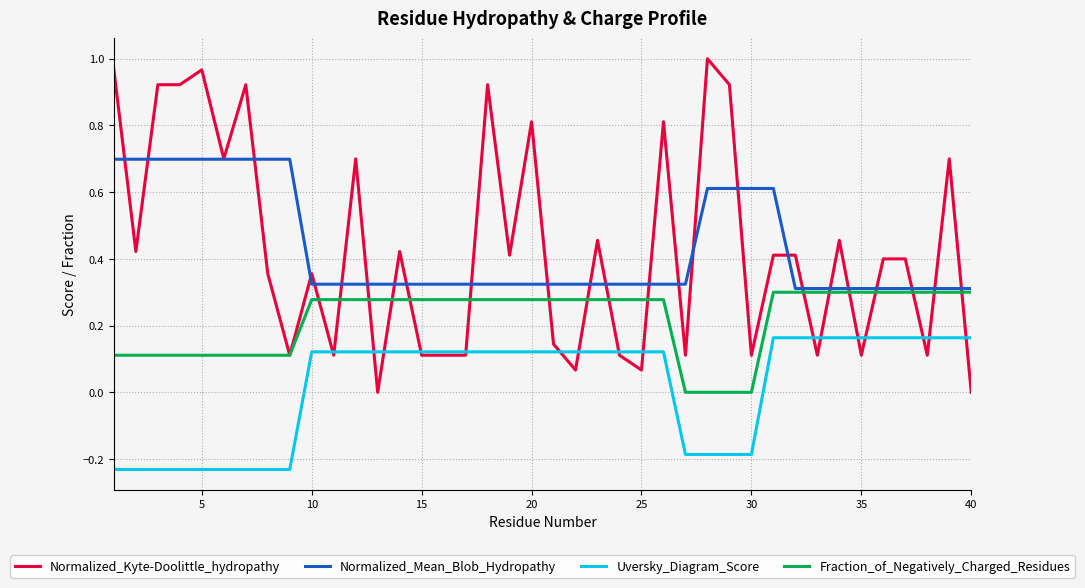

What is the sum of all Normalized_Kyte-Doolittle_hydropathy values?

17.3